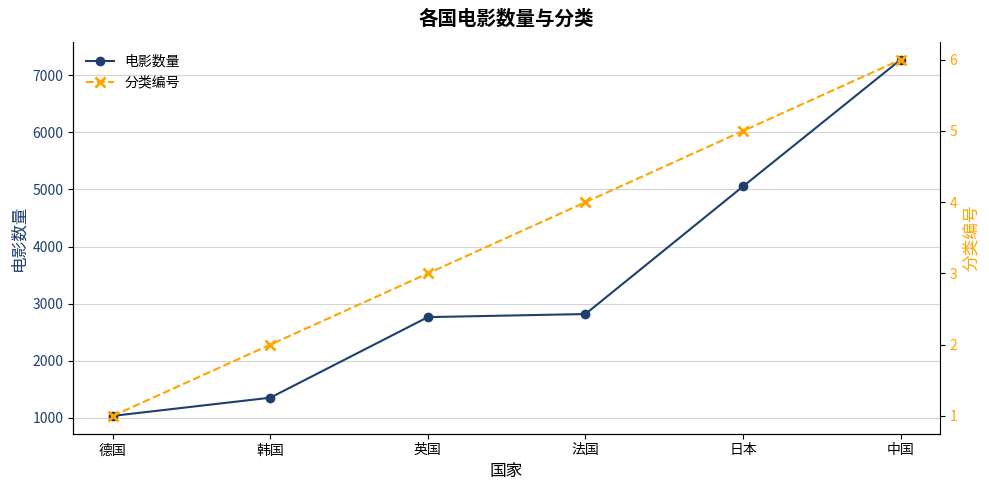

How many data points does each series have?

6